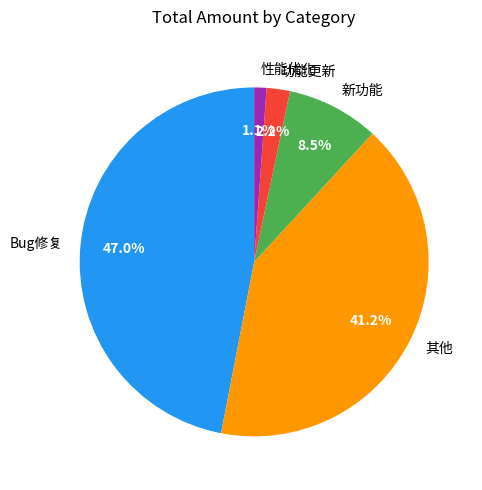

Which category has the biggest portion of the pie?

Bug修复